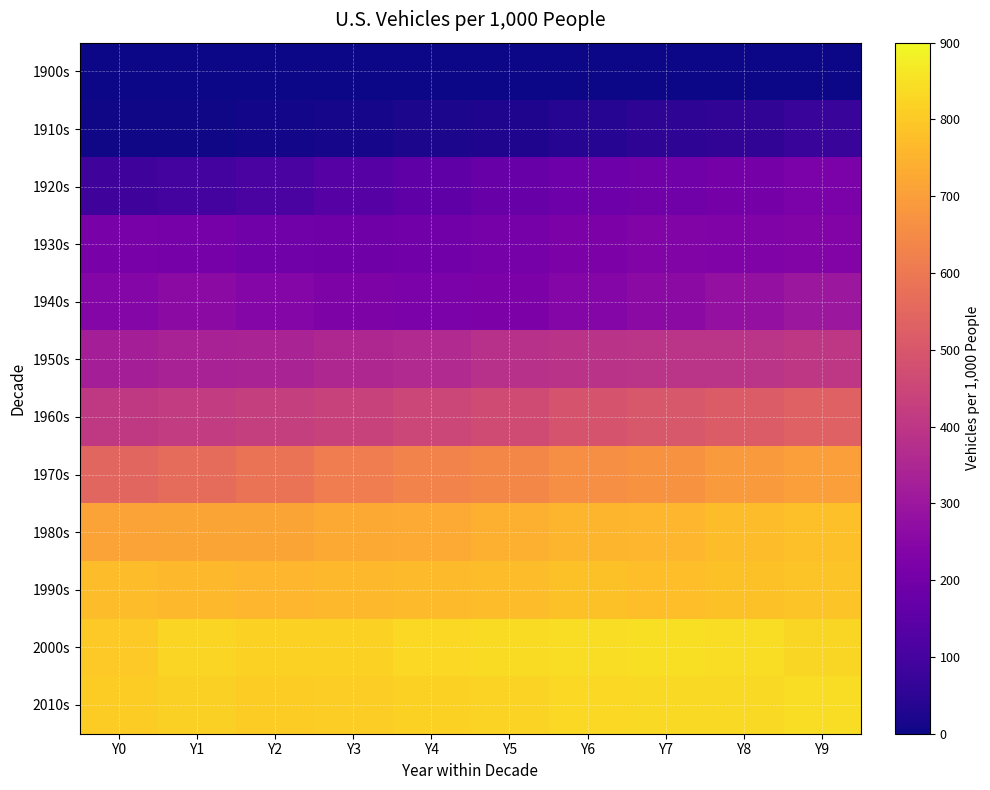

Reading right to left, transcribe all the data shown in this chart.

1900s: Y9=3.5	Y8=2.2	Y7=1.7	Y6=1.3	Y5=0.9	Y4=0.7	Y3=0.4	Y2=0.3	Y1=0.2	Y0=0.1
1910s: Y9=72.5	Y8=59.7	Y7=49.6	Y6=35.5	Y5=24.8	Y4=17.8	Y3=12.9	Y2=9.9	Y1=6.8	Y0=5.1
1920s: Y9=219.3	Y8=204.9	Y7=195.8	Y6=189.1	Y5=173.3	Y4=154.4	Y3=134.9	Y2=111.5	Y1=96.7	Y0=86.8
1930s: Y9=236.9	Y8=229.7	Y7=233.3	Y6=222.6	Y5=208.6	Y4=199.9	Y3=192.4	Y2=195.4	Y1=210.4	Y0=217.3
1940s: Y9=299.6	Y8=280.2	Y7=262.6	Y6=243.1	Y5=221.8	Y4=220.2	Y3=225.9	Y2=244.7	Y1=261.6	Y0=245.6
1950s: Y9=402.8	Y8=392.2	Y7=392.1	Y6=387.6	Y5=379.8	Y4=361.4	Y3=353.7	Y2=340.6	Y1=337.1	Y0=323.7
1960s: Y9=533.4	Y8=516.5	Y7=500.7	Y6=489.3	Y5=466.9	Y4=451.6	Y3=438.8	Y2=426.1	Y1=415.1	Y0=410.4
1970s: Y9=700.4	Y8=690.2	Y7=669.0	Y6=659.5	Y5=640.1	Y4=632.3	Y3=615.2	Y2=585.6	Y1=562.5	Y0=545.4
1980s: Y9=777.0	Y8=772.9	Y7=758.6	Y6=753.3	Y5=744.5	Y4=728.2	Y3=724.3	Y2=714.0	Y1=715.2	Y0=710.7
1990s: Y9=790.1	Y8=781.2	Y7=776.0	Y6=781.2	Y5=771.0	Y4=766.9	Y3=761.9	Y2=758.0	Y1=760.2	Y0=773.4
2000s: Y9=828.7	Y8=841.6	Y7=844.5	Y6=840.7	Y5=837.3	Y4=829.9	Y3=816.1	Y2=815.7	Y1=825.8	Y0=800.3
2010s: Y9=842.3	Y8=836.3	Y7=836.6	Y6=831.2	Y5=821.1	Y4=817.1	Y3=809.1	Y2=807.8	Y1=812.5	Y0=808.4